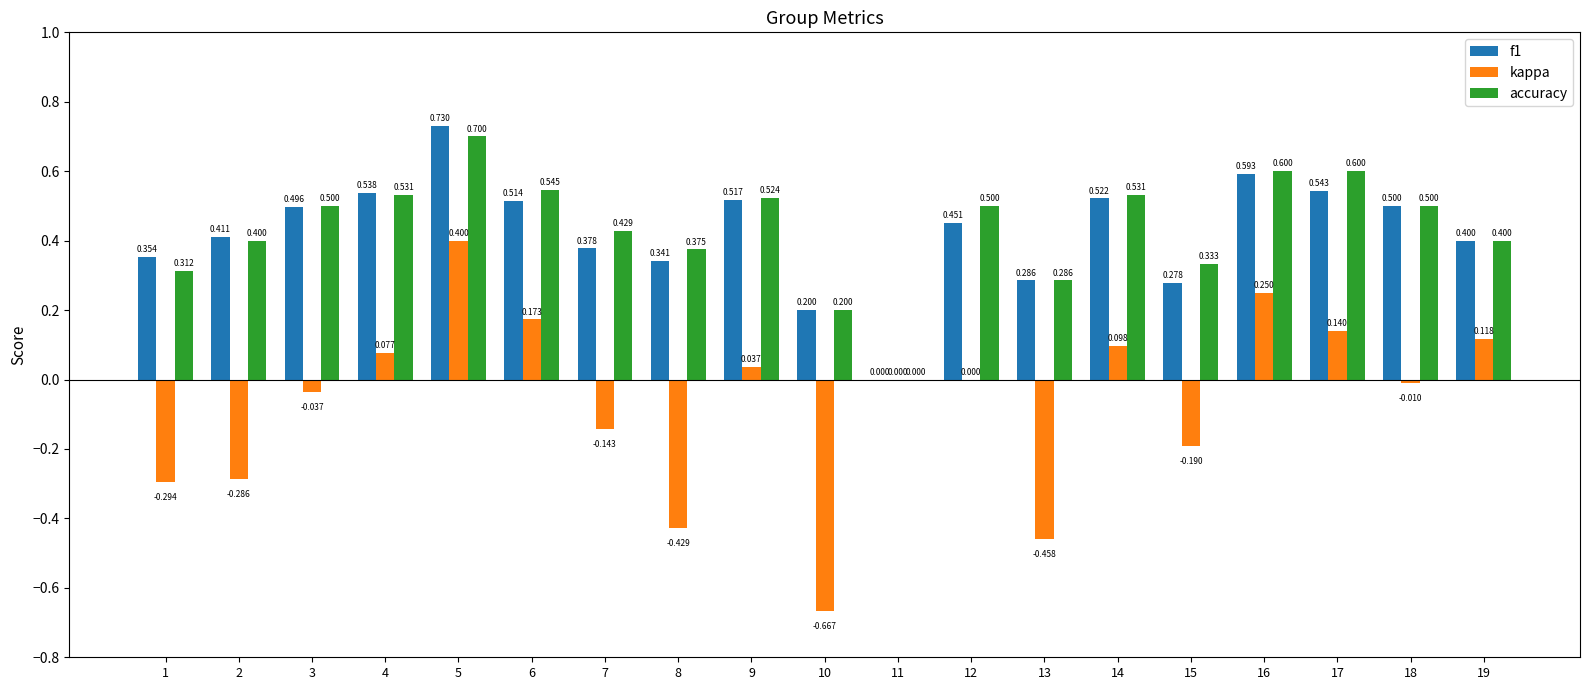

Which series changed the most between 12 and 14?

kappa